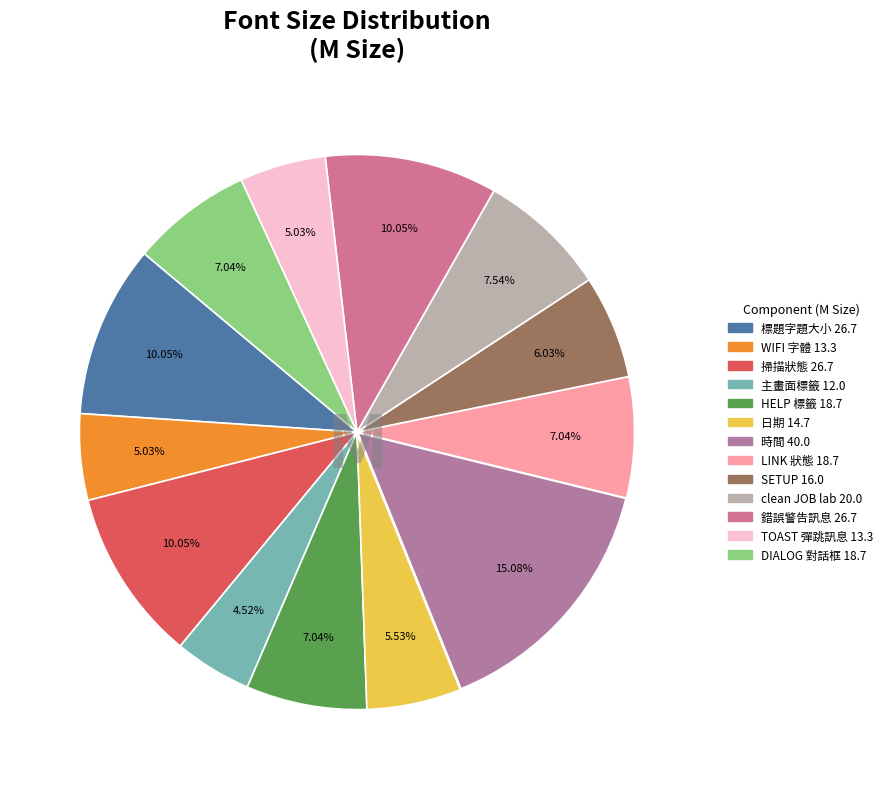

Is it true that 主畫面標籤 is 1% of the pie?

False